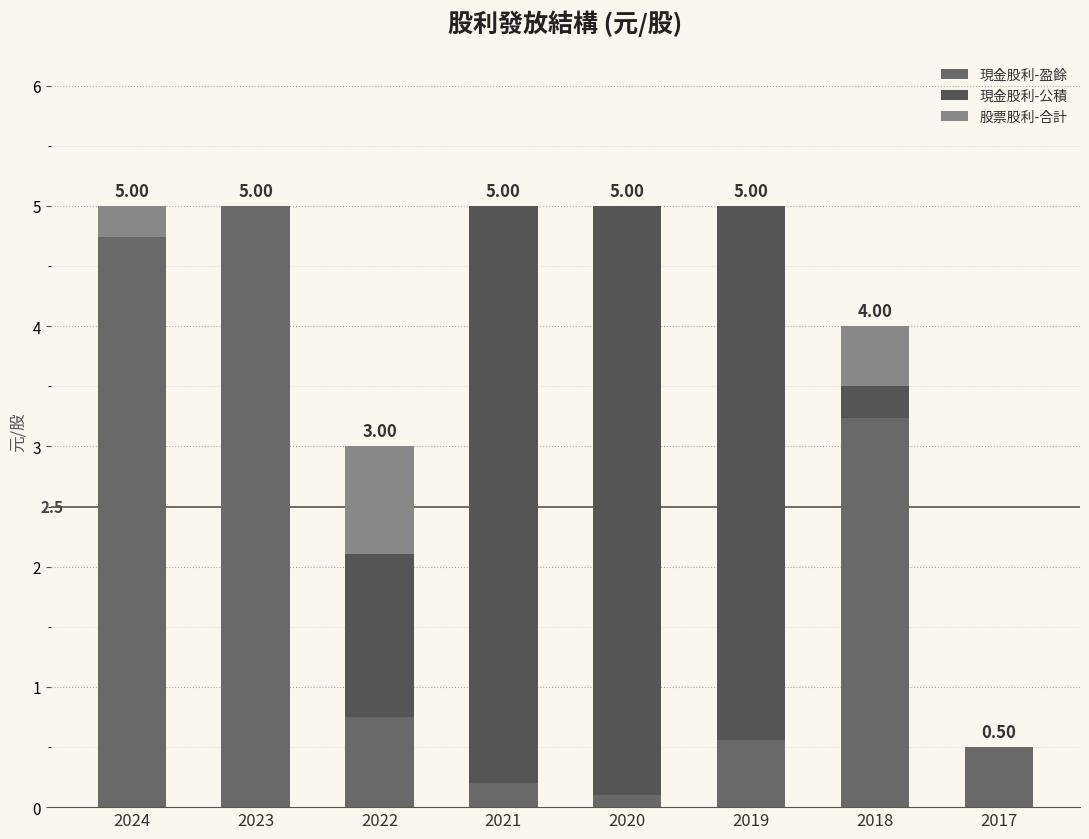

Which series has the widest spread of values?

現金股利-盈餘